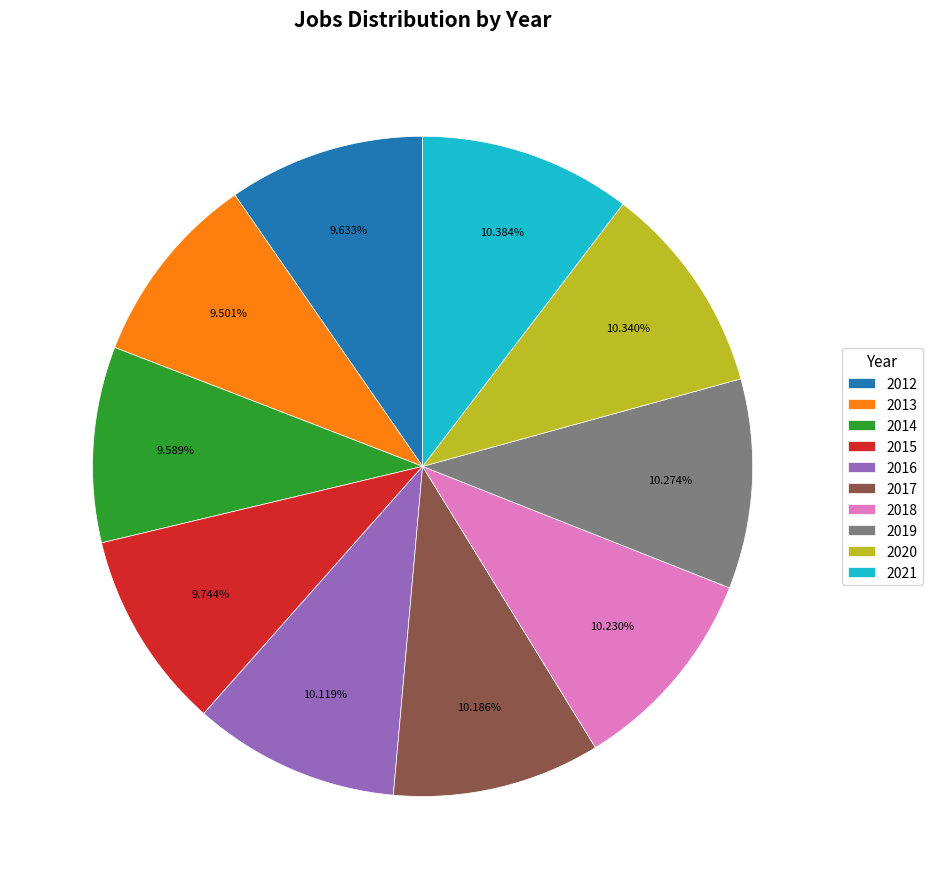

To the nearest percent, what is the difference between the 2012 and 2019 slice percentages?

1%